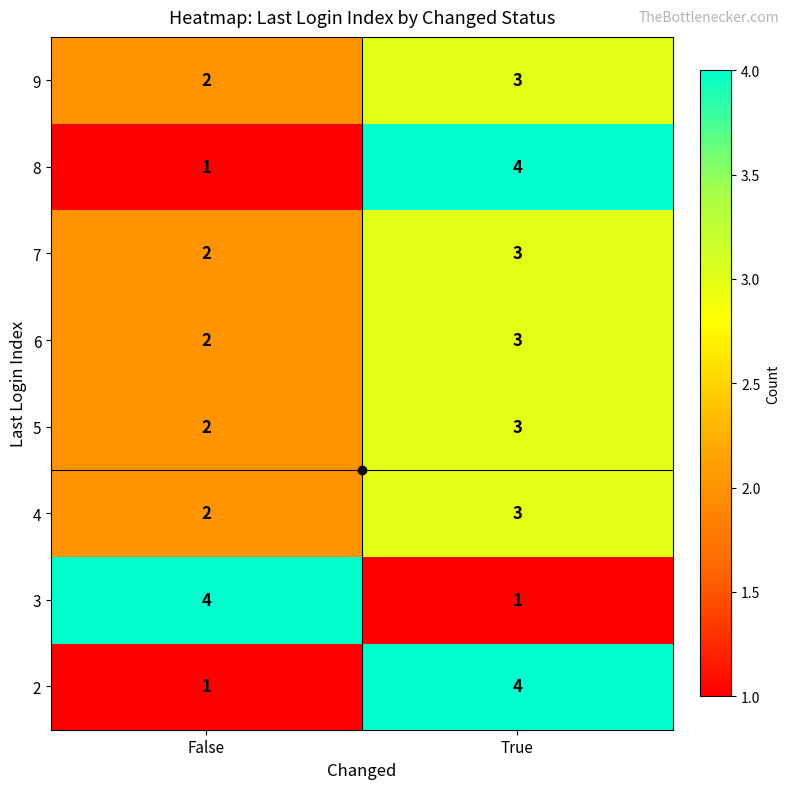

Read the 5 value at True.

3